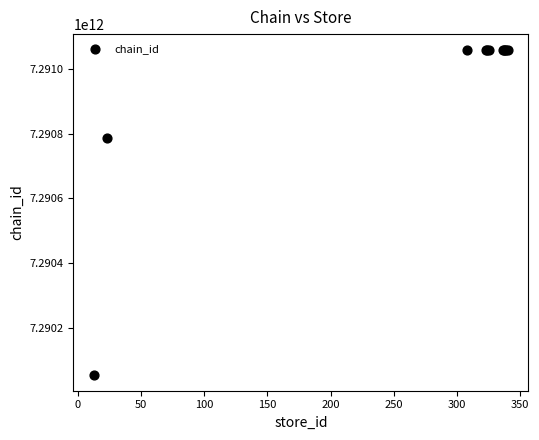

What Y value in the scatter plot is closest to 7290557154443?

7290785400000